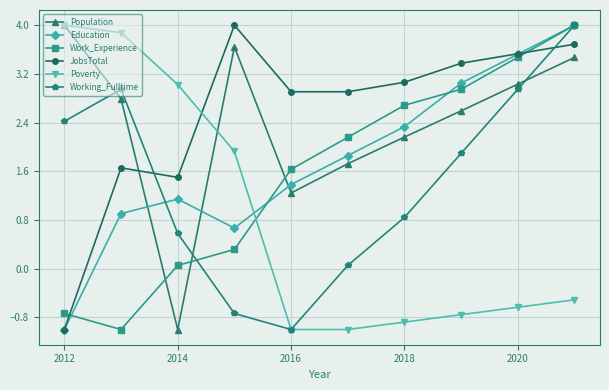

What is the minimum value shown in the chart?

-1.0